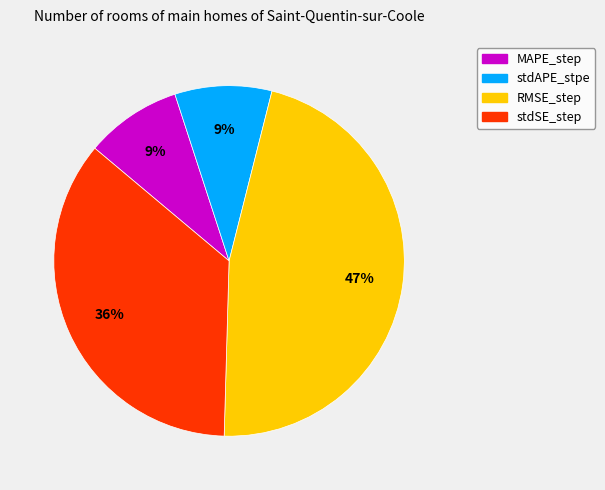

To the nearest percent, what percentage of the pie is MAPE_step?

9%